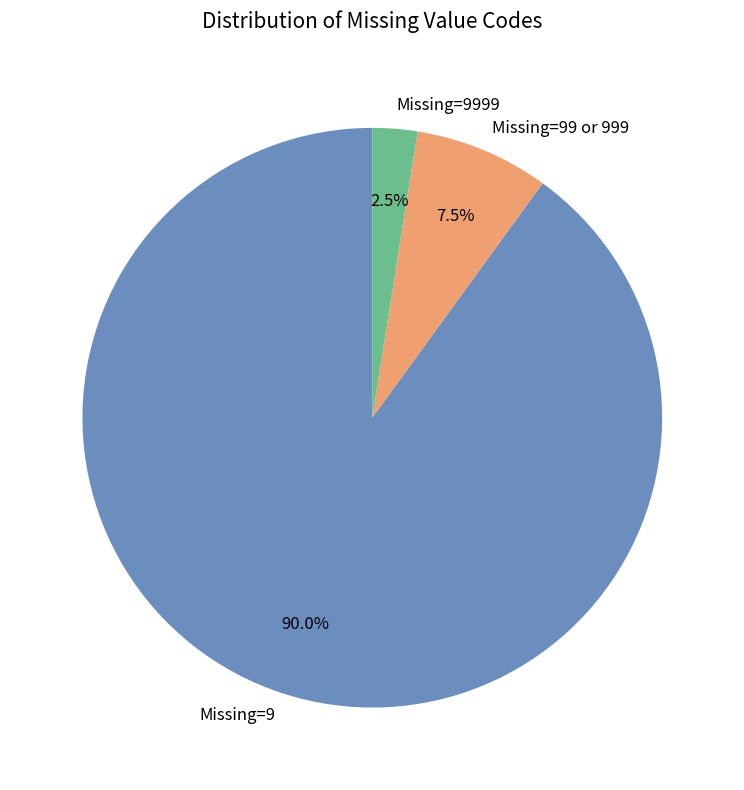

How much of the chart is everything except Missing=9999?

97.5%